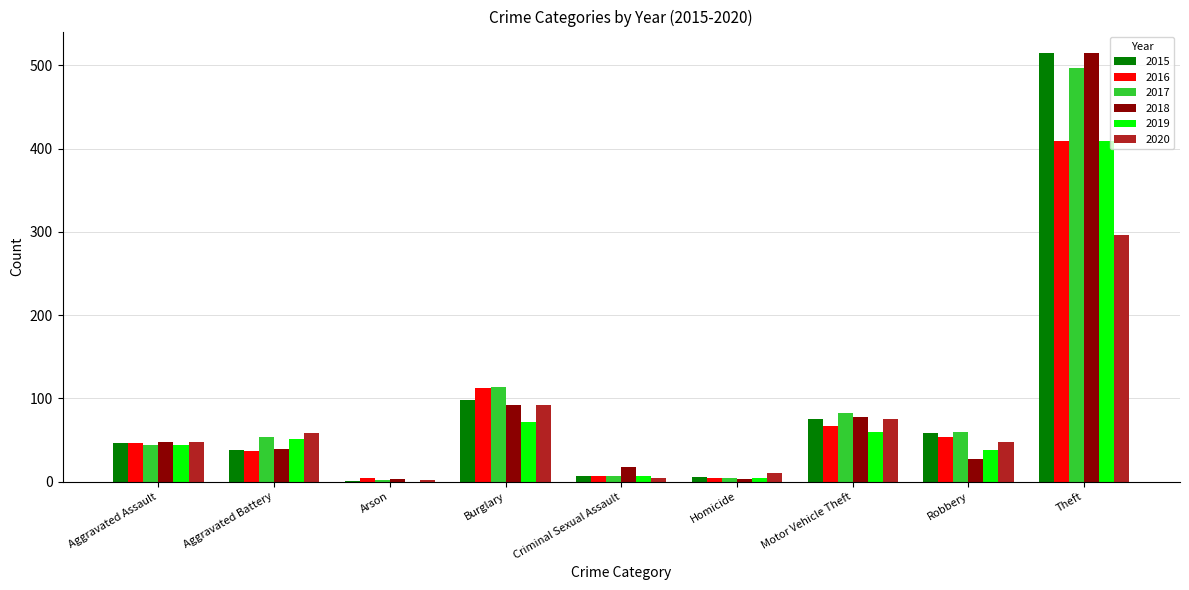

What is the highest value of the 2018 series?

515